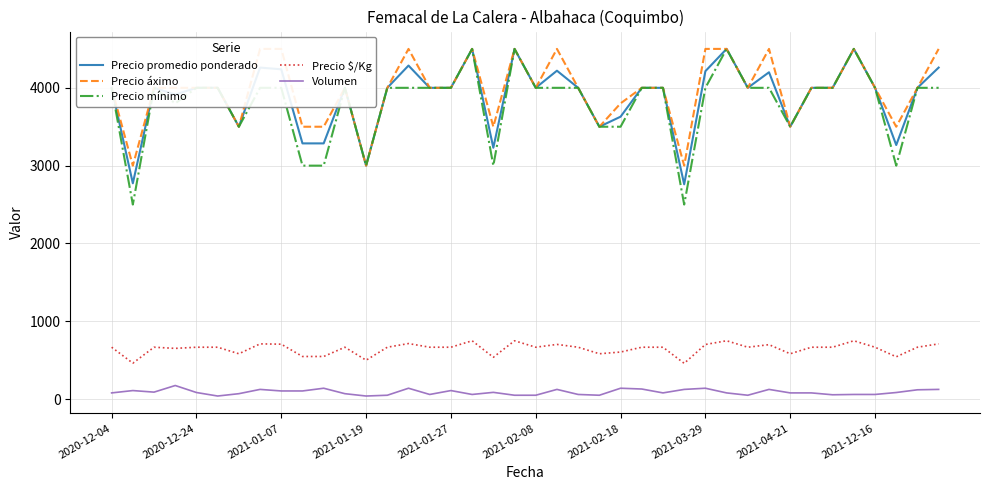

True or false: Precio mínimo has a value of 5913 at 31.

False